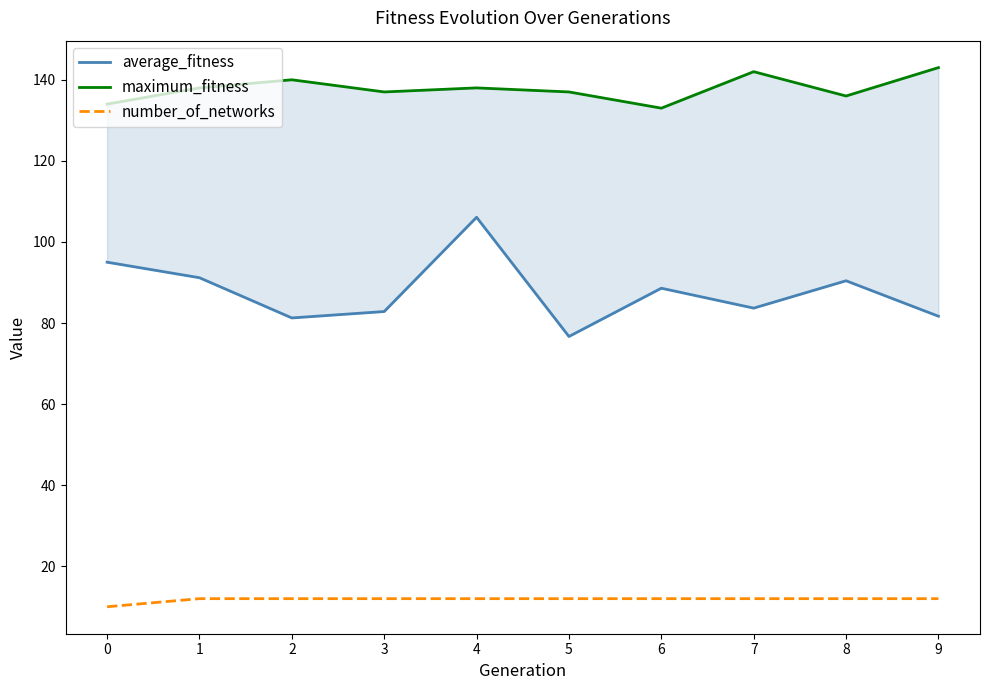

What is the difference between the highest and lowest values at 8?

124.0